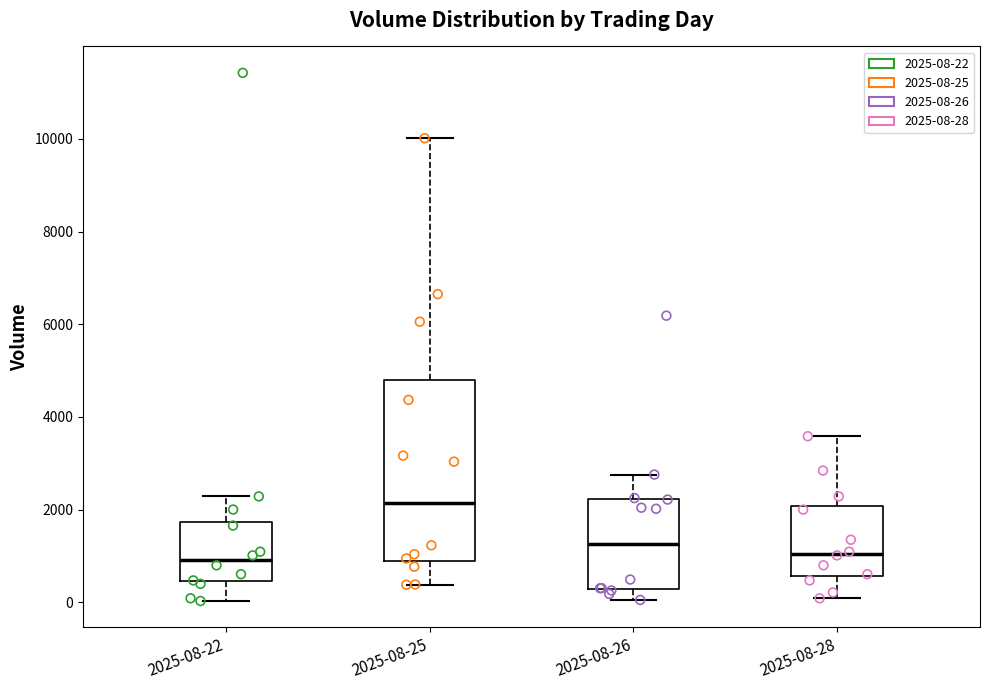

Comparing the boxes themselves (not the whiskers), which one is the tallest?

2025-08-25